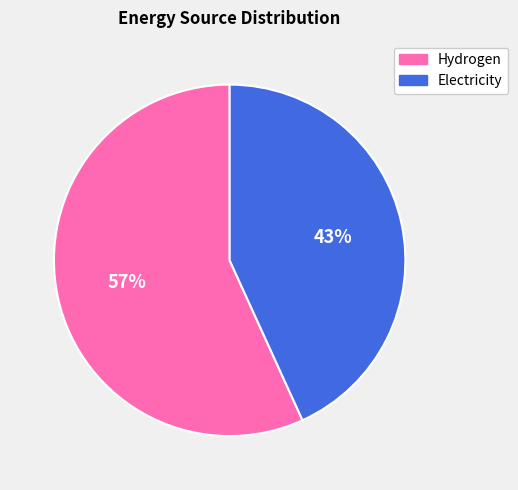

Rank the categories by value from highest to lowest.

Hydrogen, Electricity